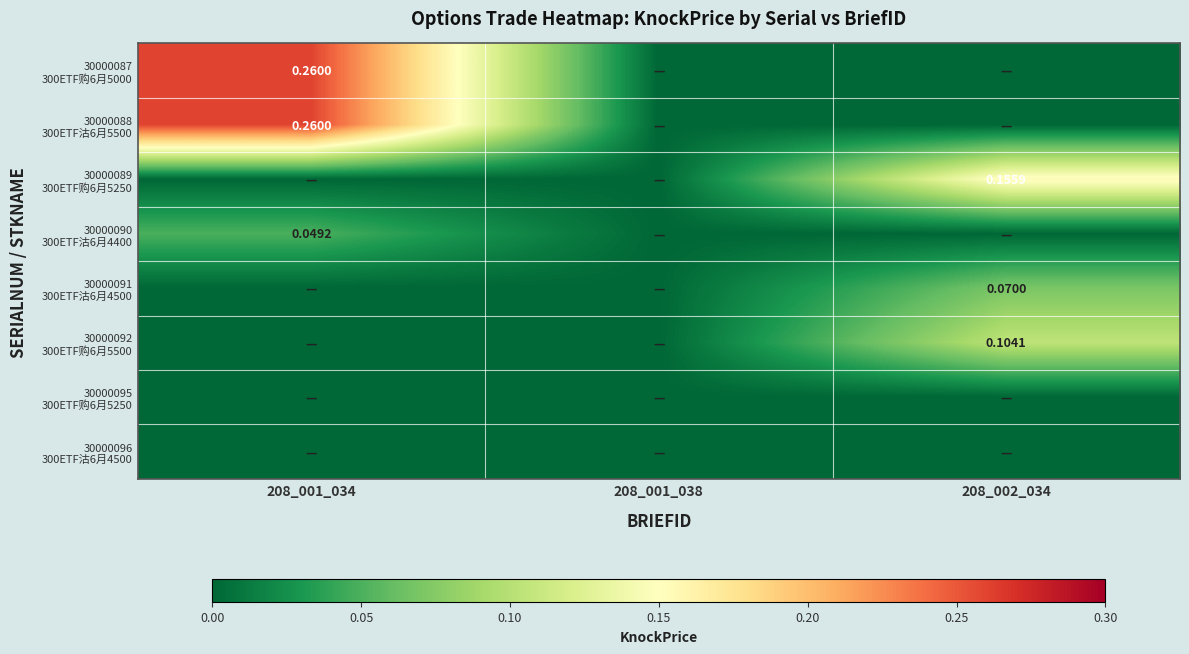

How many distinct data groups are displayed?

8